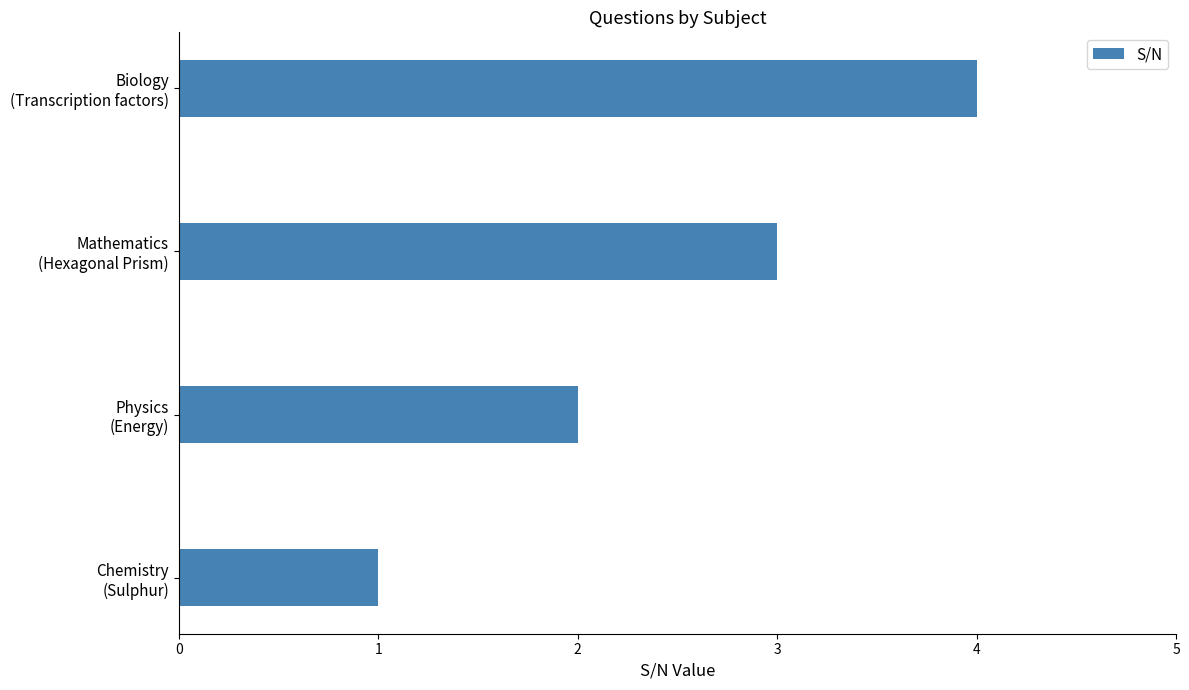

At which label is the value closest to 2?

Physics
(Energy)